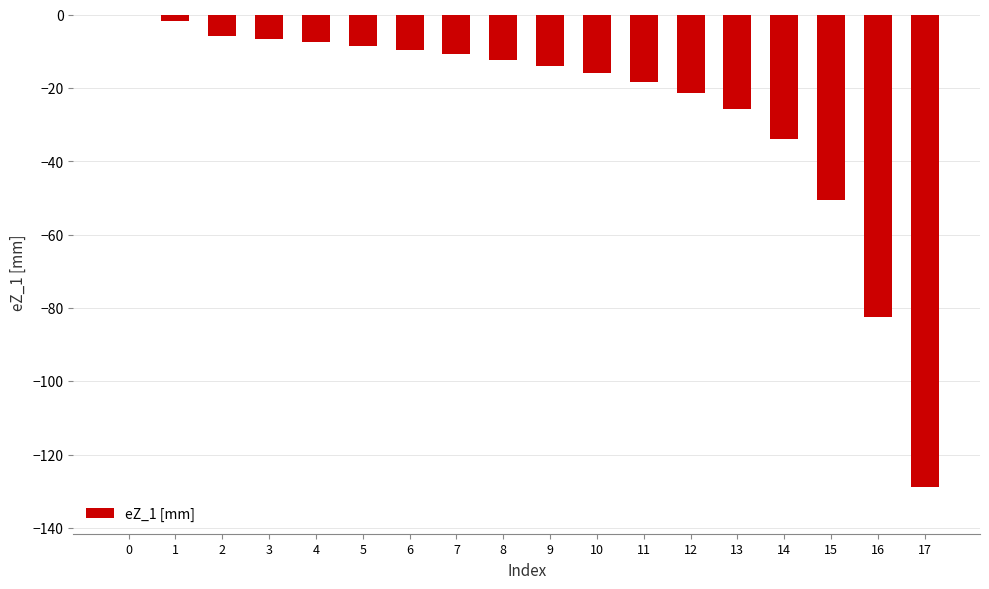

True or false: the data shows -1.9 at 6.

False